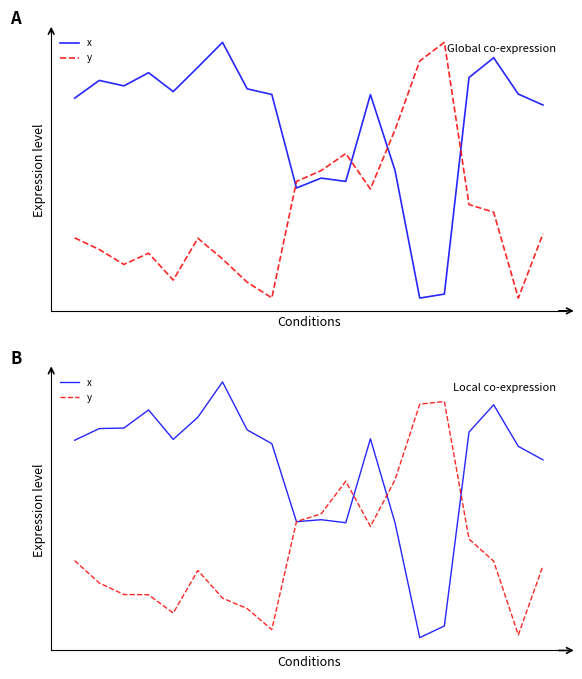

Which series has the largest range (max minus min)?

x